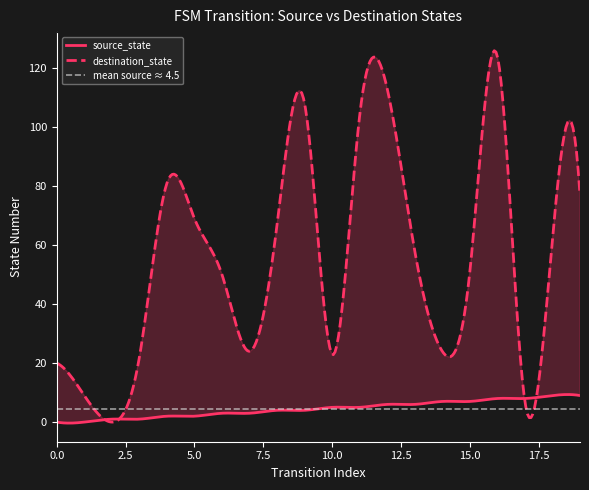

Which has a higher value, 1 or 9?

9